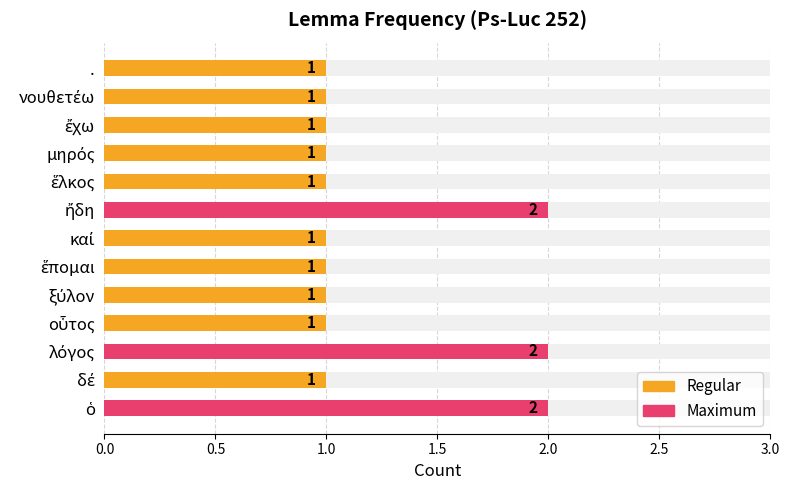

What position from the left is λόγος?

3